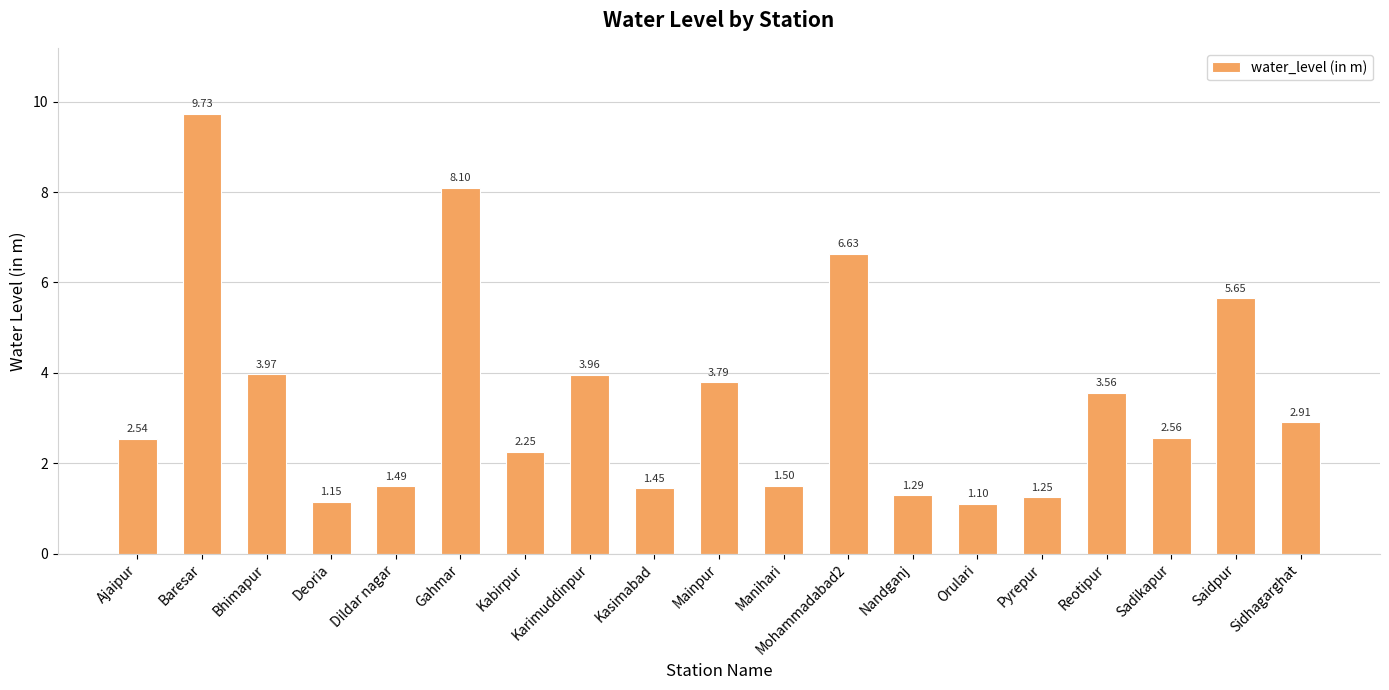

The chart shows a value of 2.2 at Reotipur. True or false?

False